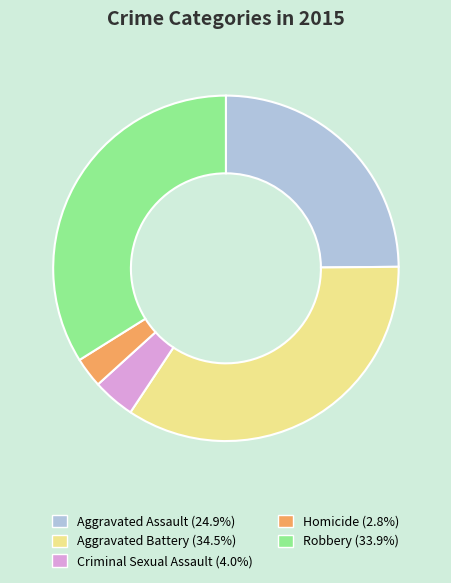

Which category has the smallest portion of the pie?

Homicide